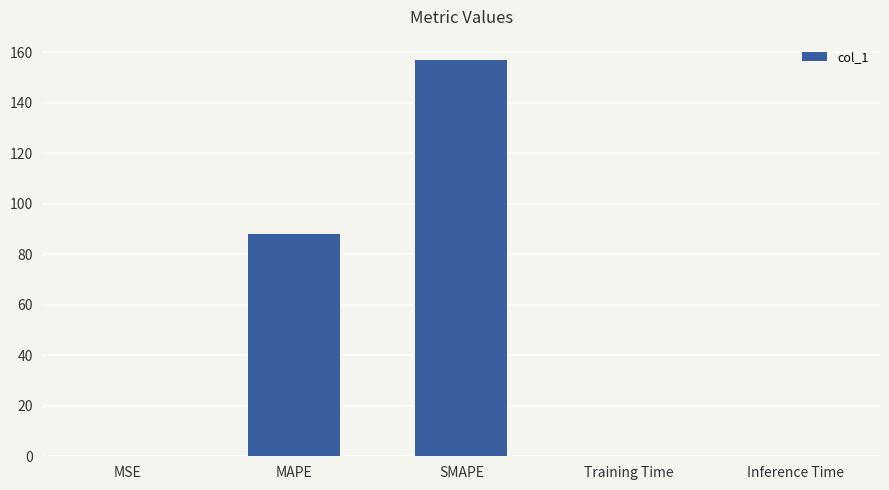

What is the sum of all values?

245.1